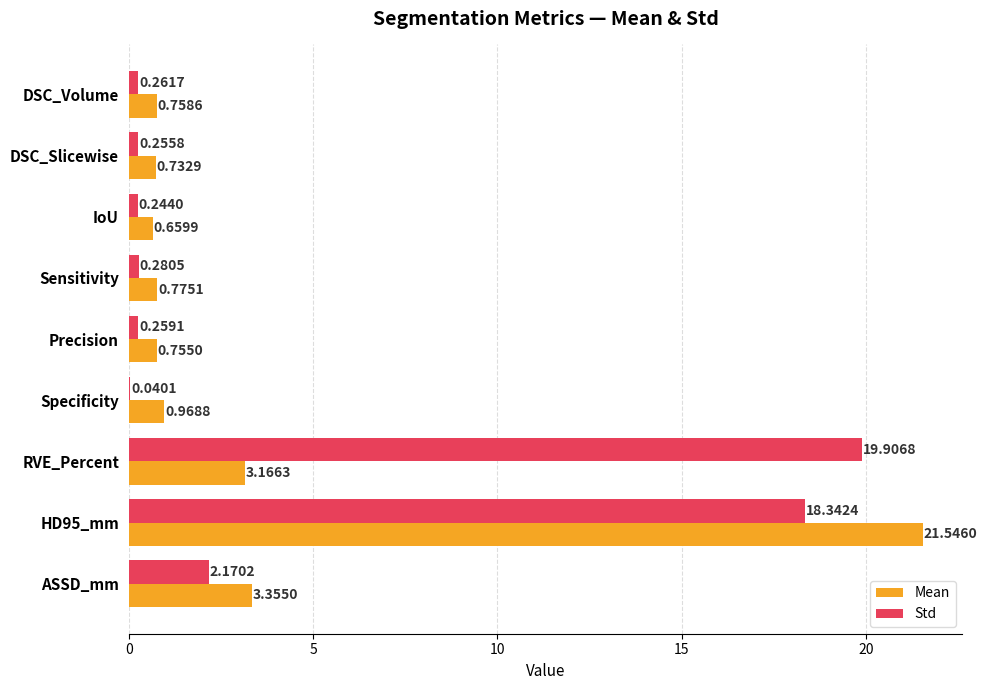

What is the sum of all Std values?

41.8